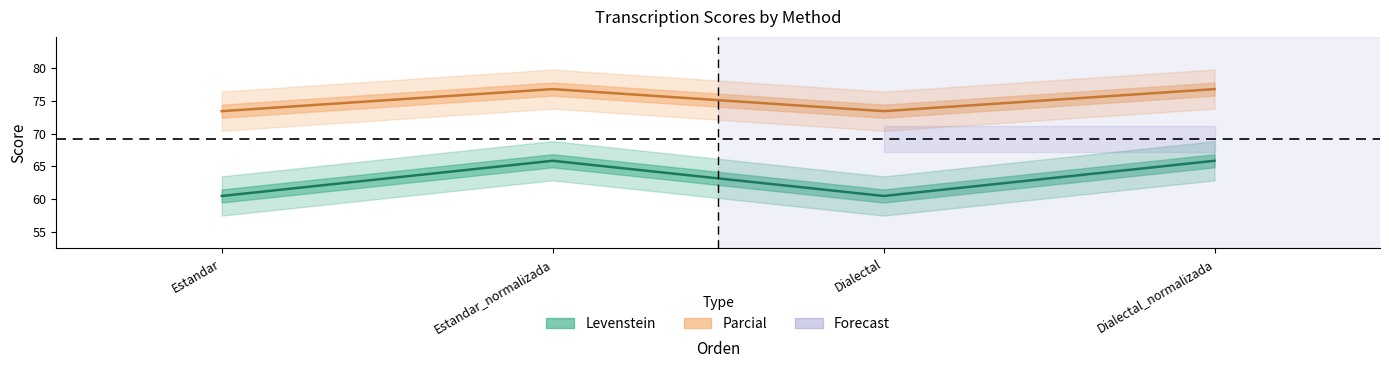

In Parcial, how many points are higher than both neighbors (excluding endpoints)?

1